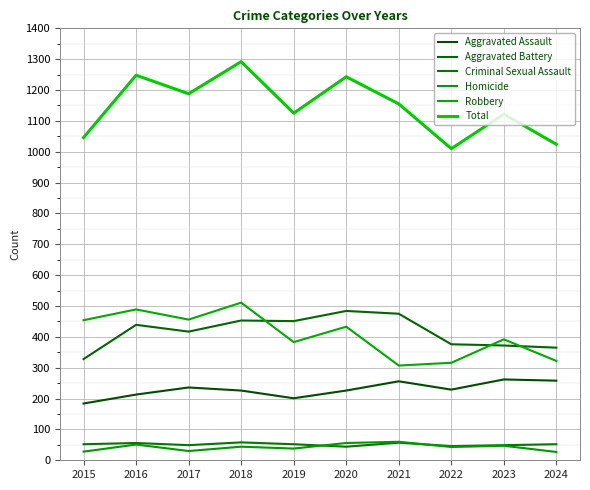

The value of Aggravated Assault at 2020 is 347. True or false?

False